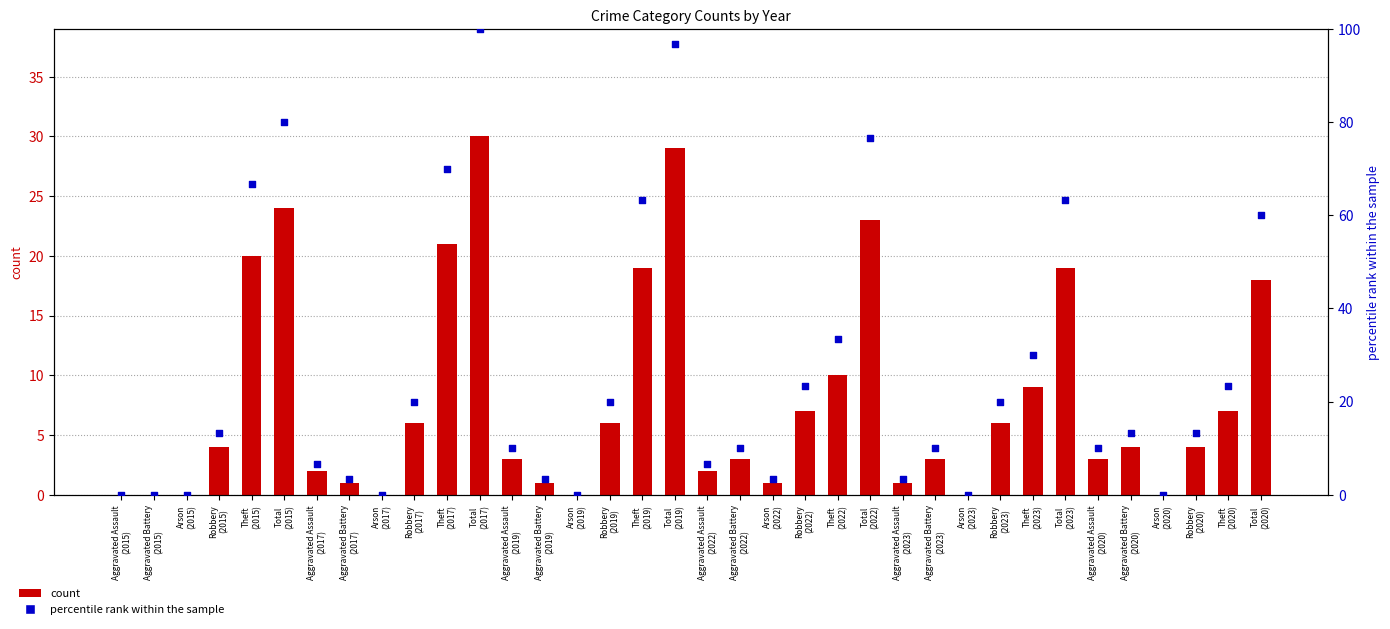

Which series reaches the minimum Y coordinate?

count